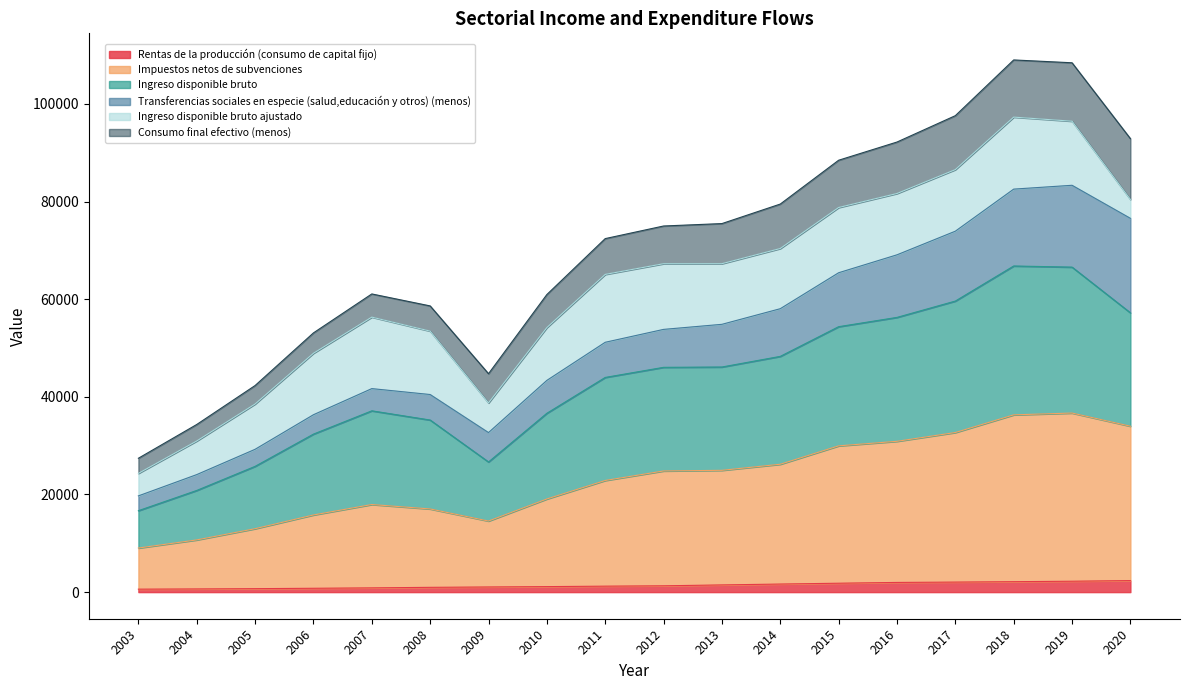

At how many categories does at least one series exceed 36012?

16